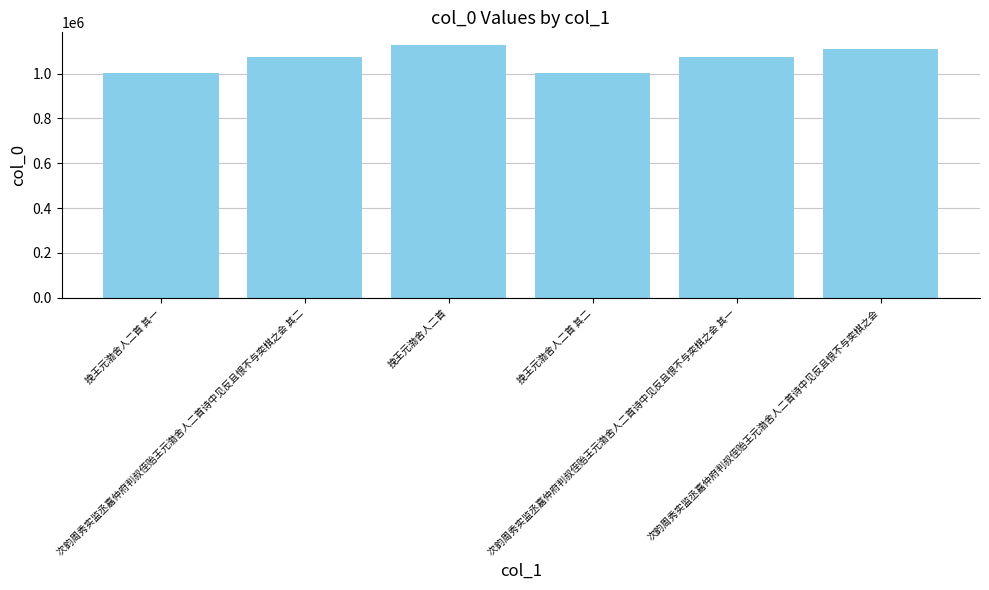

How many series are shown in this chart?

1